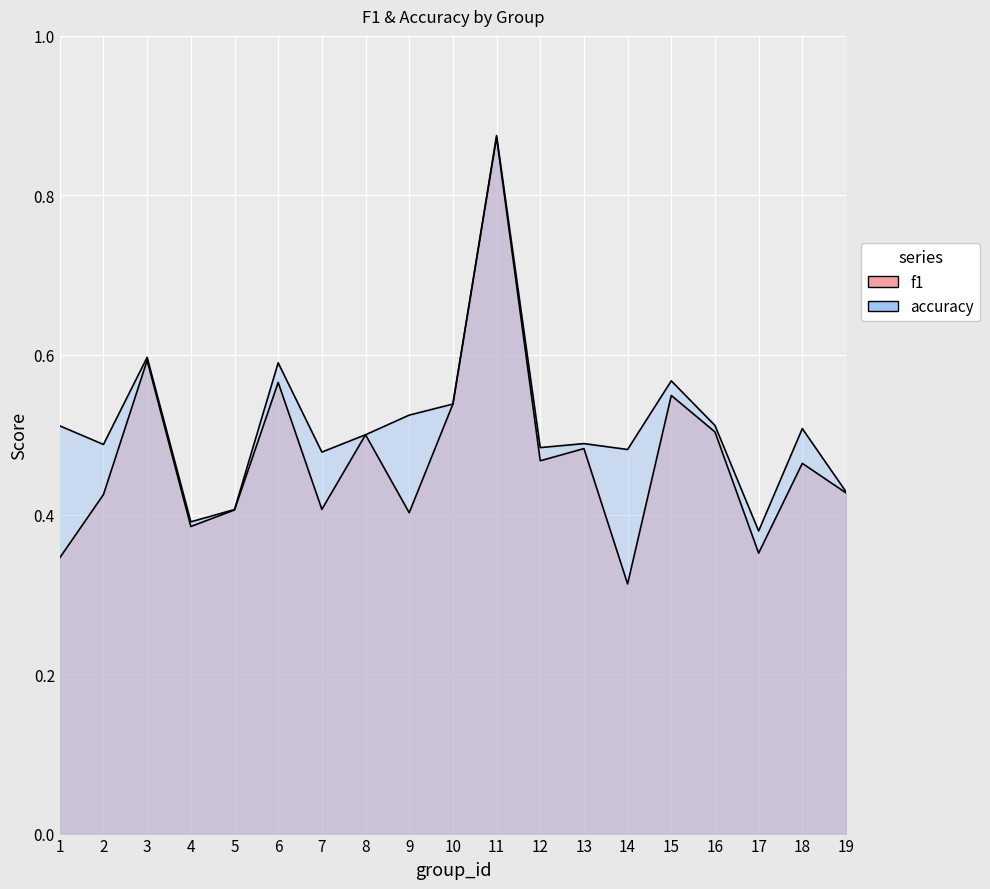

Rank the series by their average value, from highest to lowest.

accuracy, f1